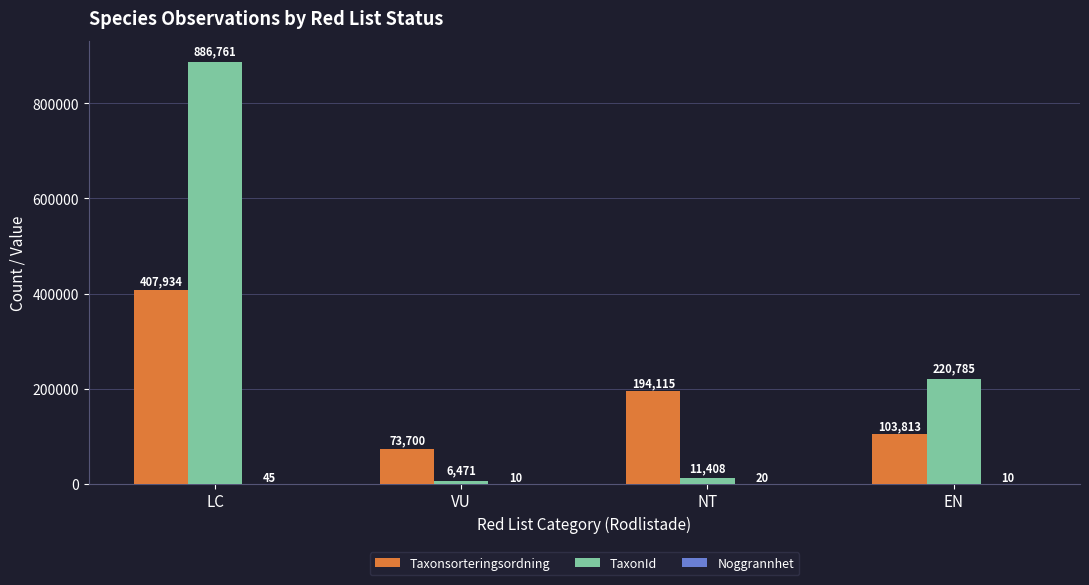

Does the chart contain stacked bars?

No